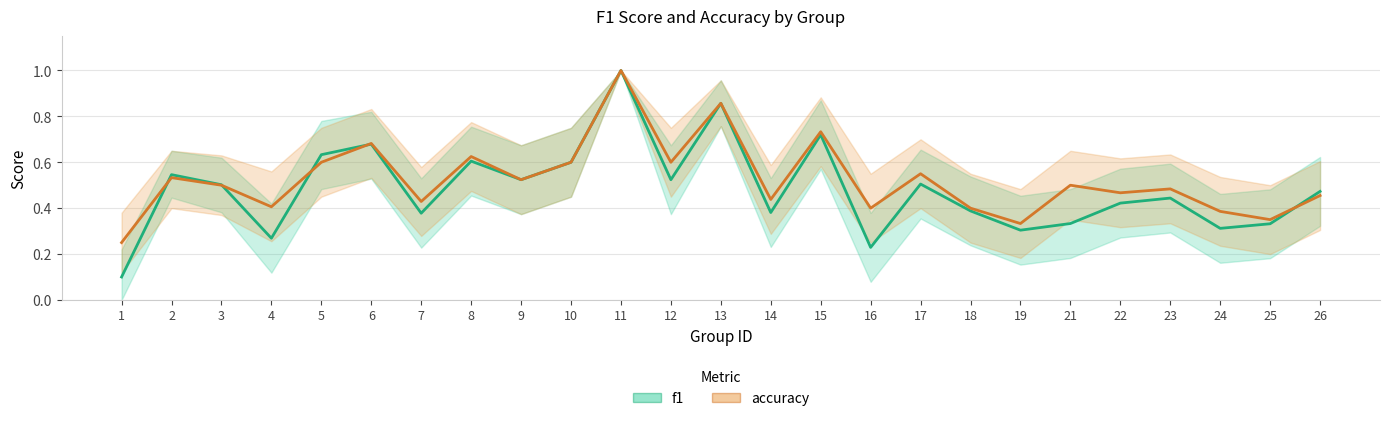

What is the average value of the accuracy series?

0.5